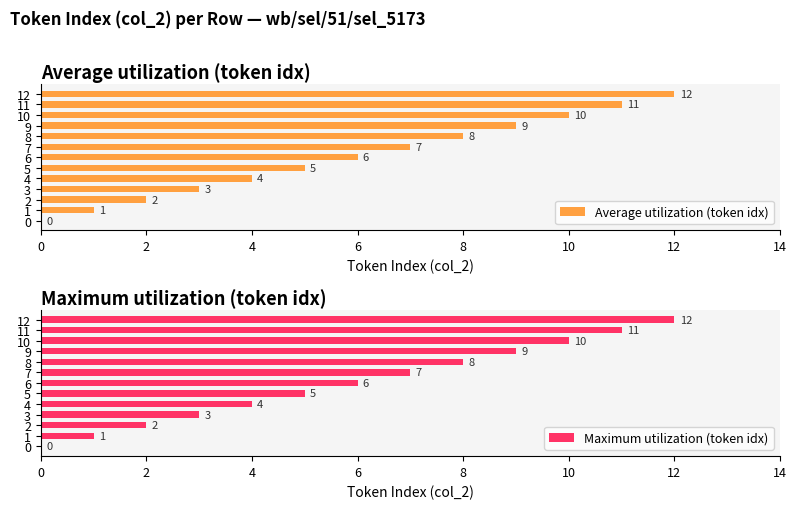

What is the highest value of the Average utilization (token idx) series?

12